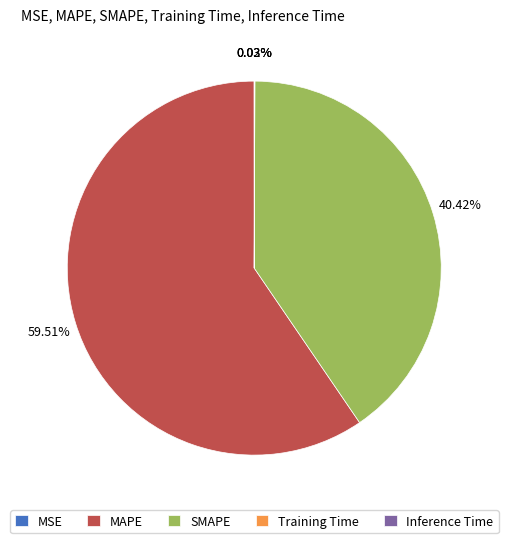

Which category has the biggest portion of the pie?

MAPE